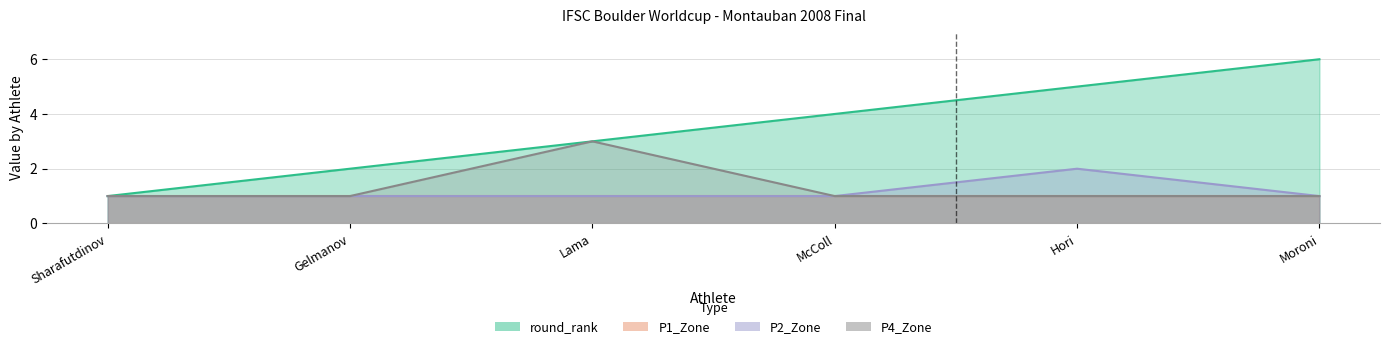

What is the difference between the highest and lowest values at Gelmanov?

1